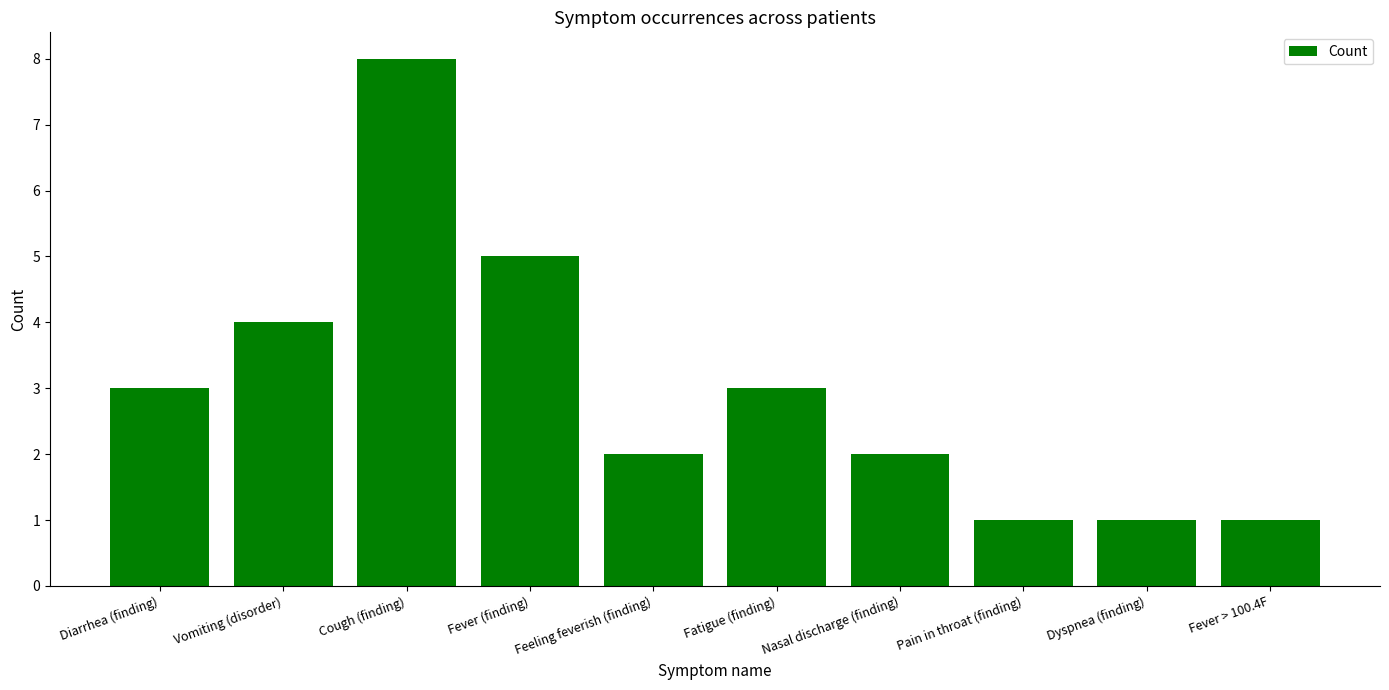

What is the greatest value displayed?

8